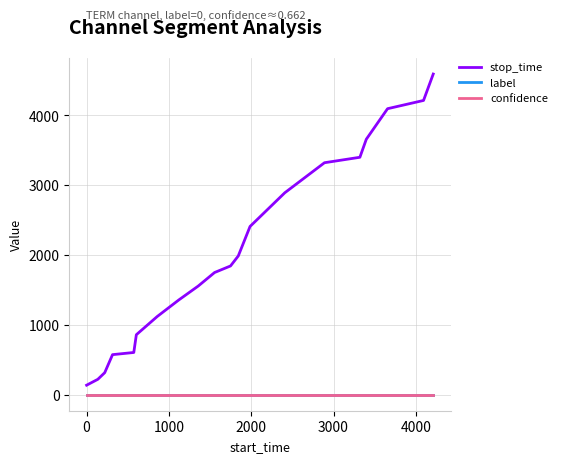

True or false: label and stop_time cross at least once.

False